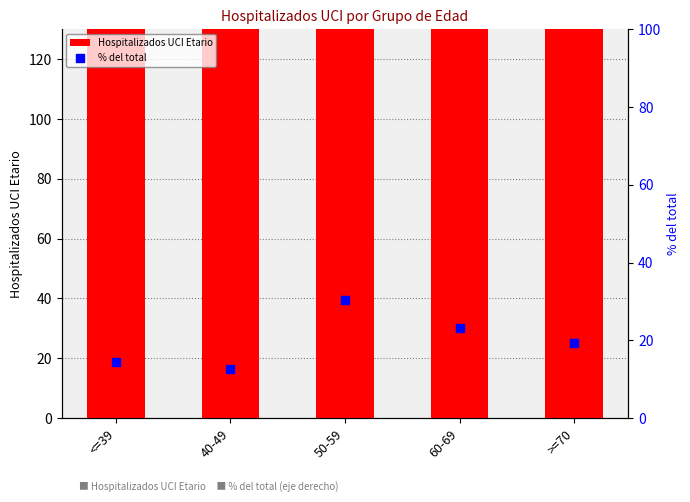

Which series contains the lowest Y value?

% del total